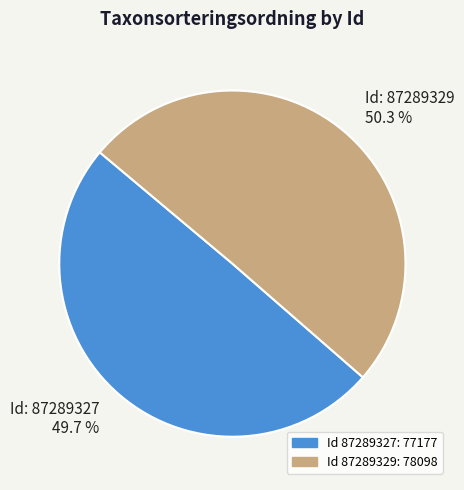

What portion of the pie excludes Id: 87289327 49.7 %?

50.3%